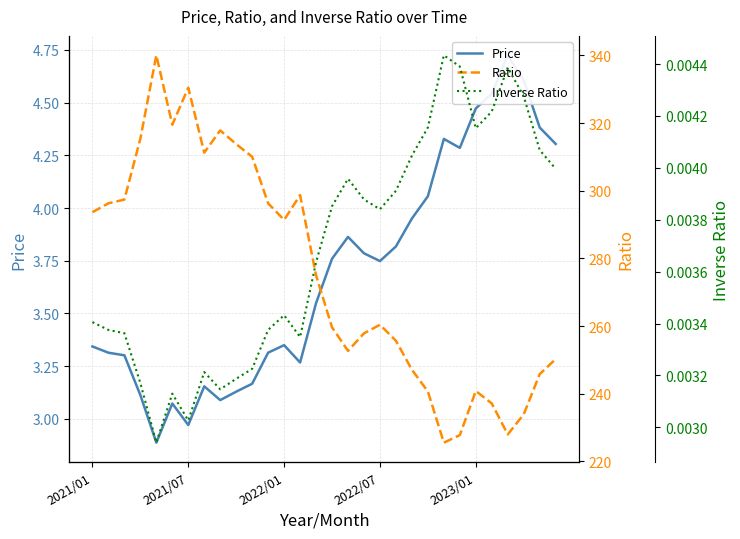

True or false: Inverse Ratio and Ratio intersect in this chart.

False